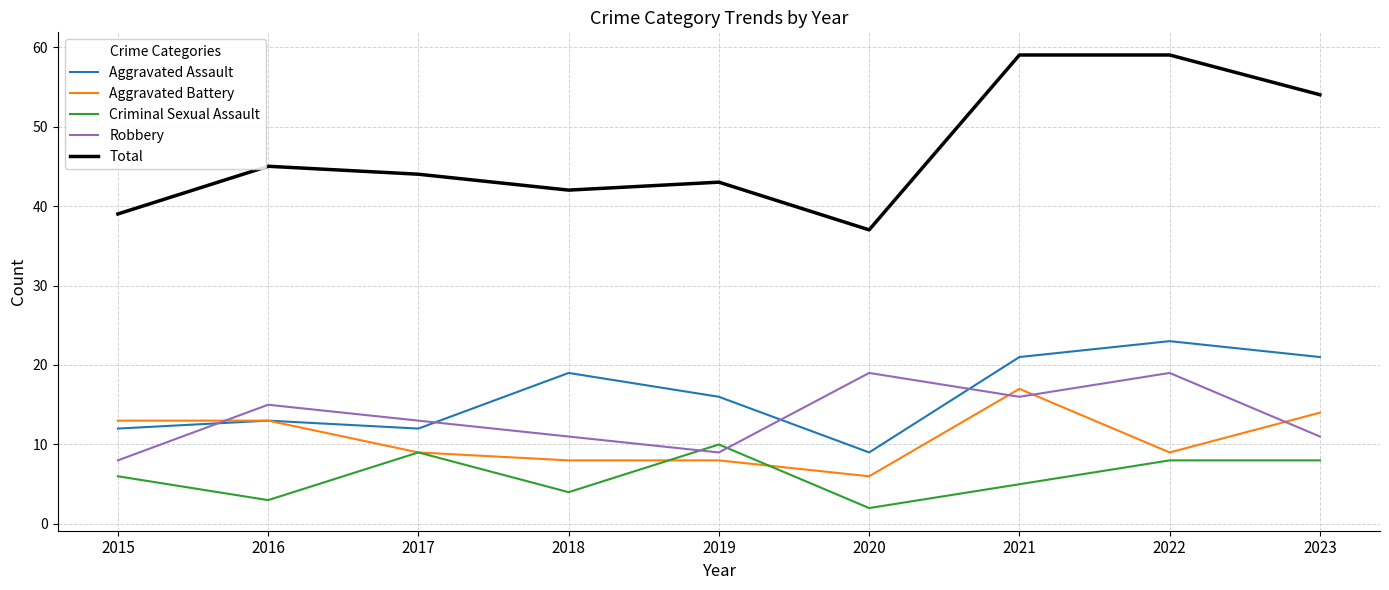

What is the smallest value displayed?

2